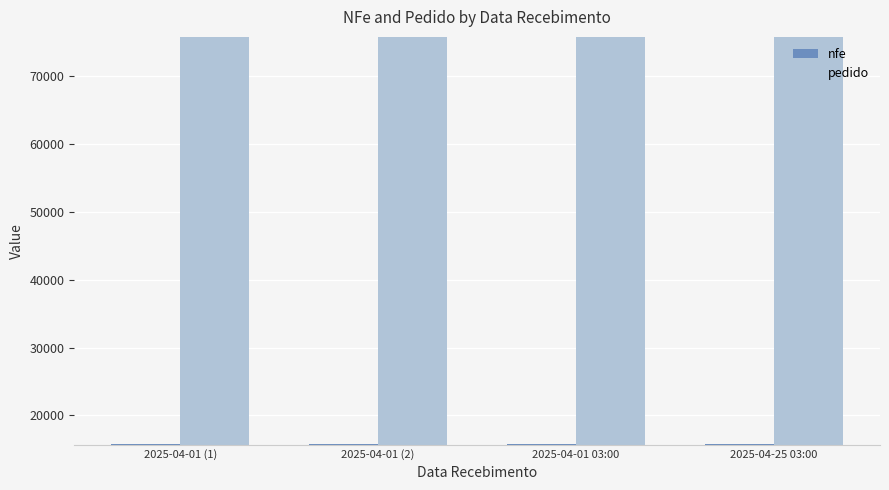

What is the minimum value for nfe?

15733